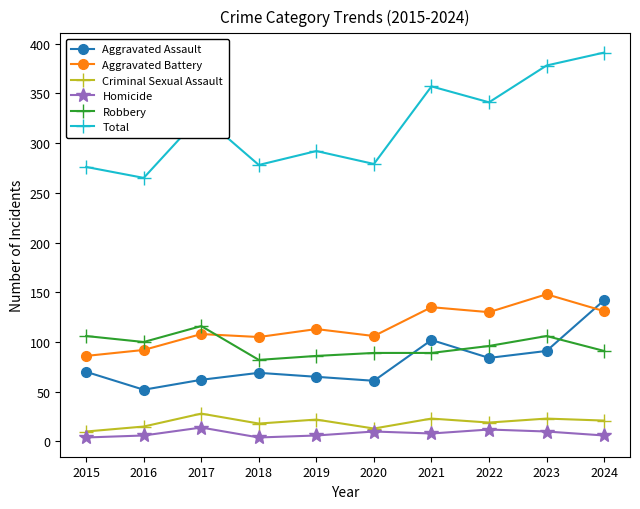

What is the approximate value of Homicide at 2022, to the nearest 10?

10